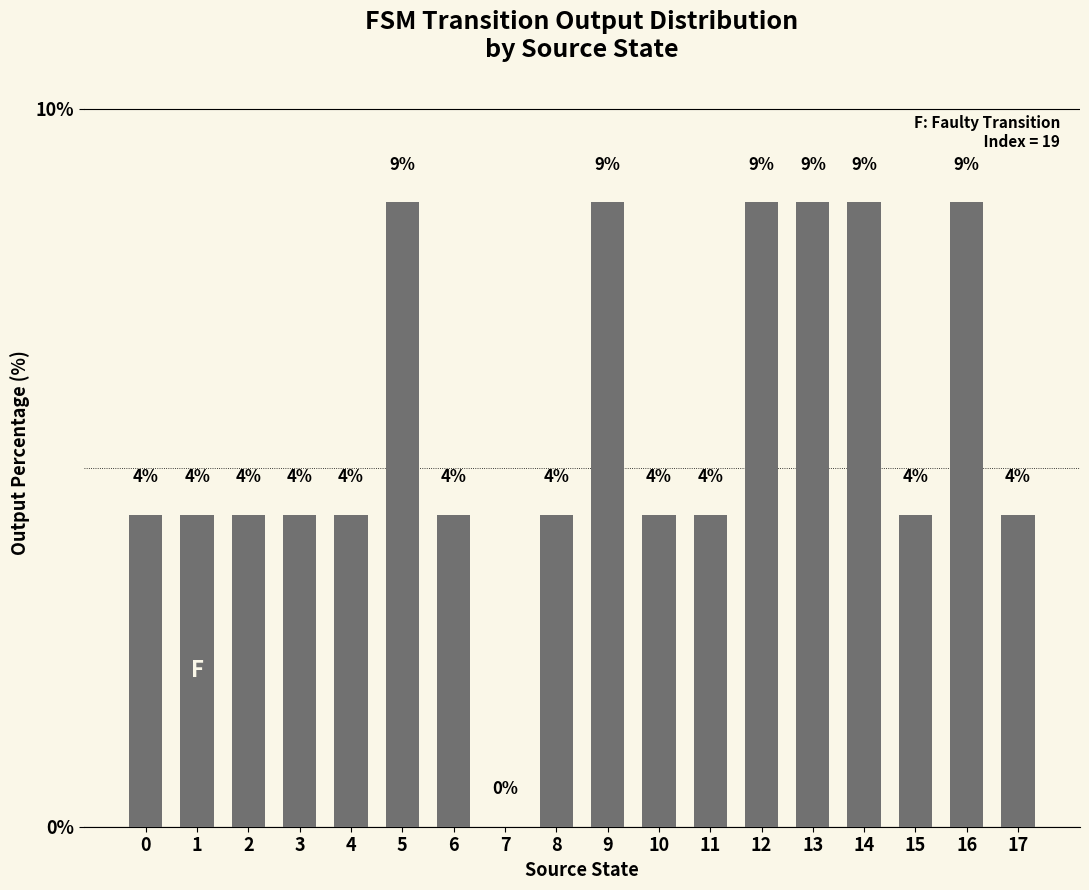

Does the chart contain any negative values?

No